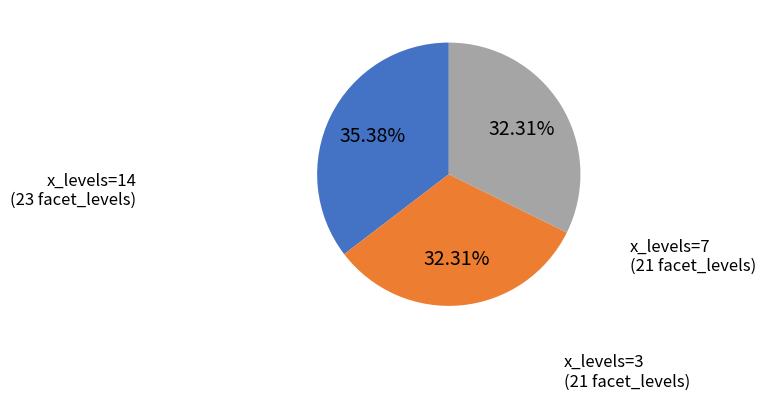

How many slices are in this pie chart?

3